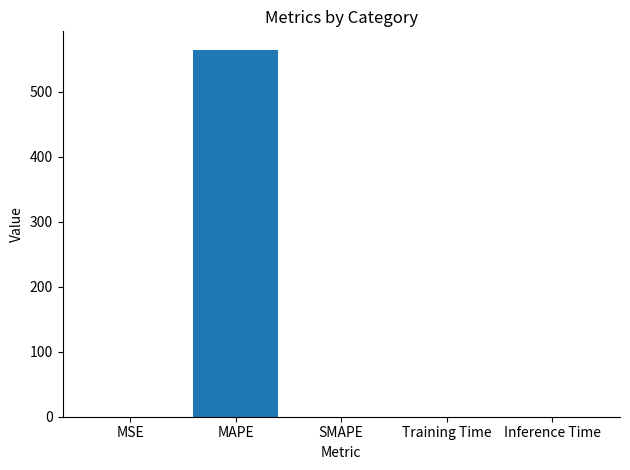

Are the bars grouped side by side (vs. stacked)?

No